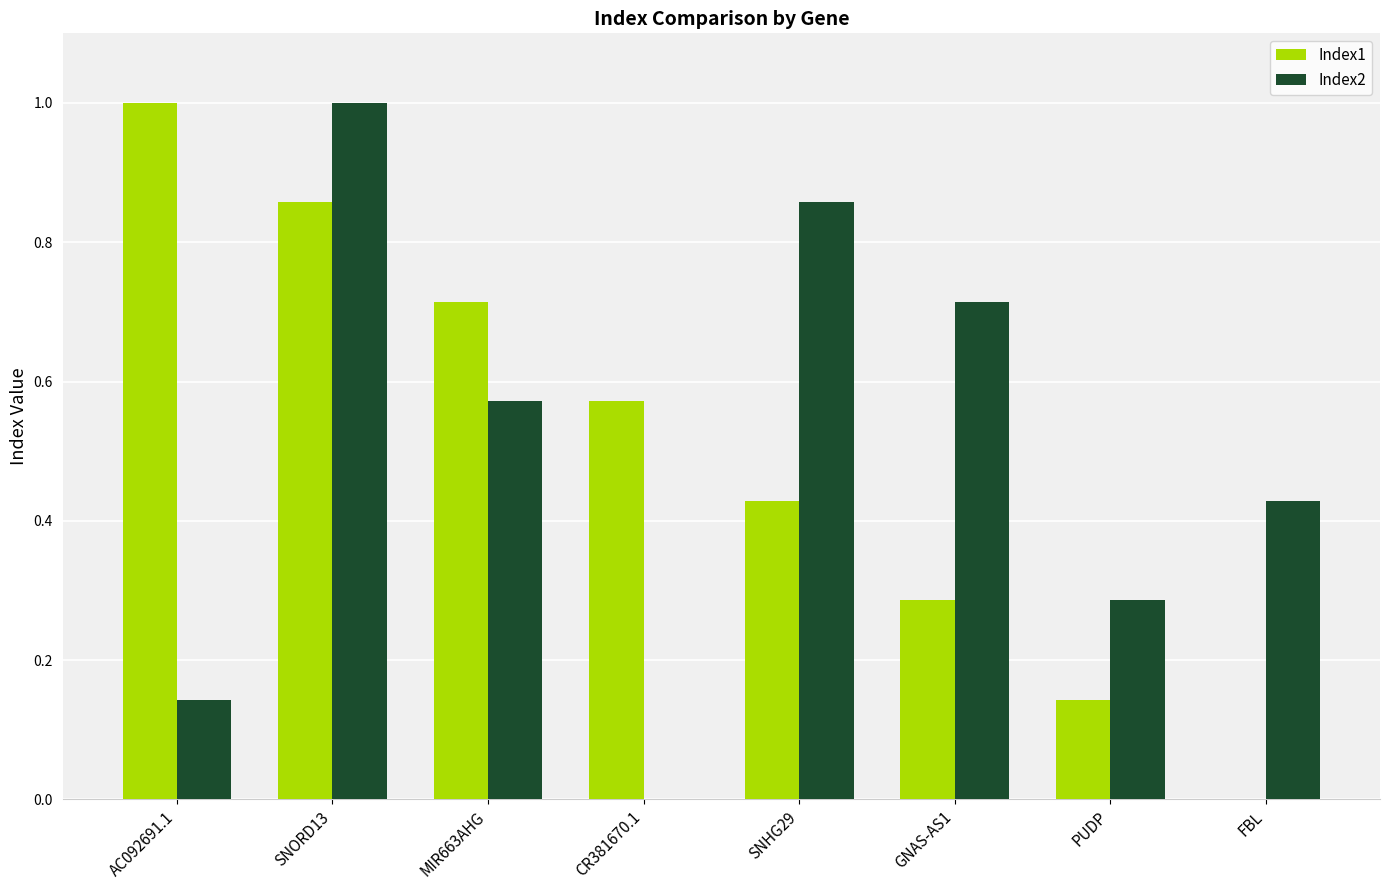

At which category is the sum across all series the highest?

SNORD13